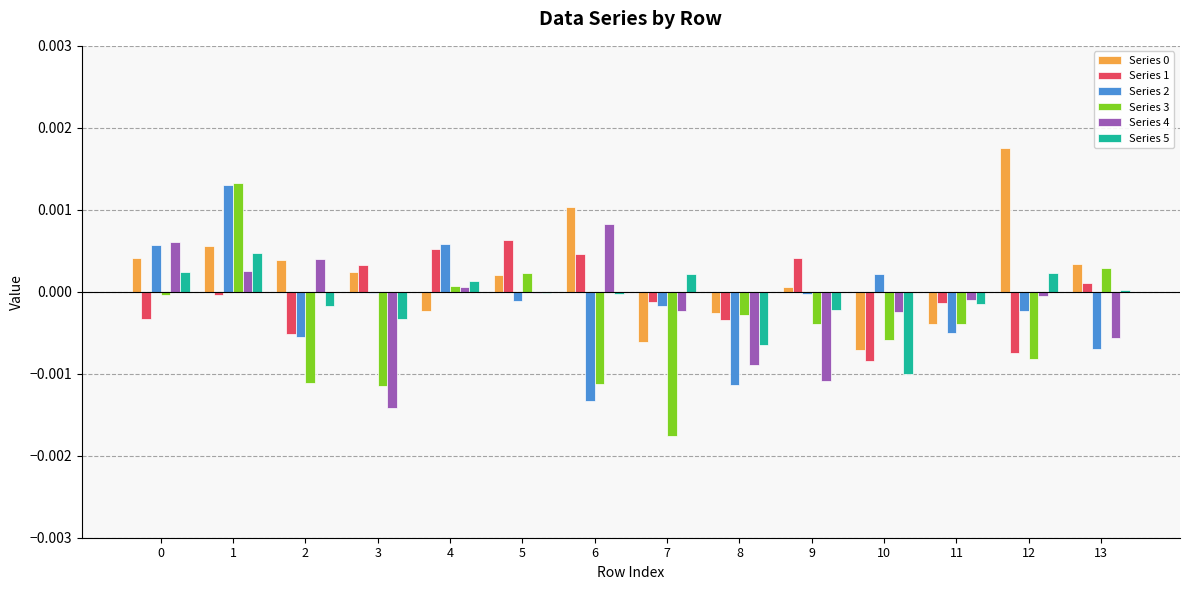

At which category is the sum across all series the highest?

1